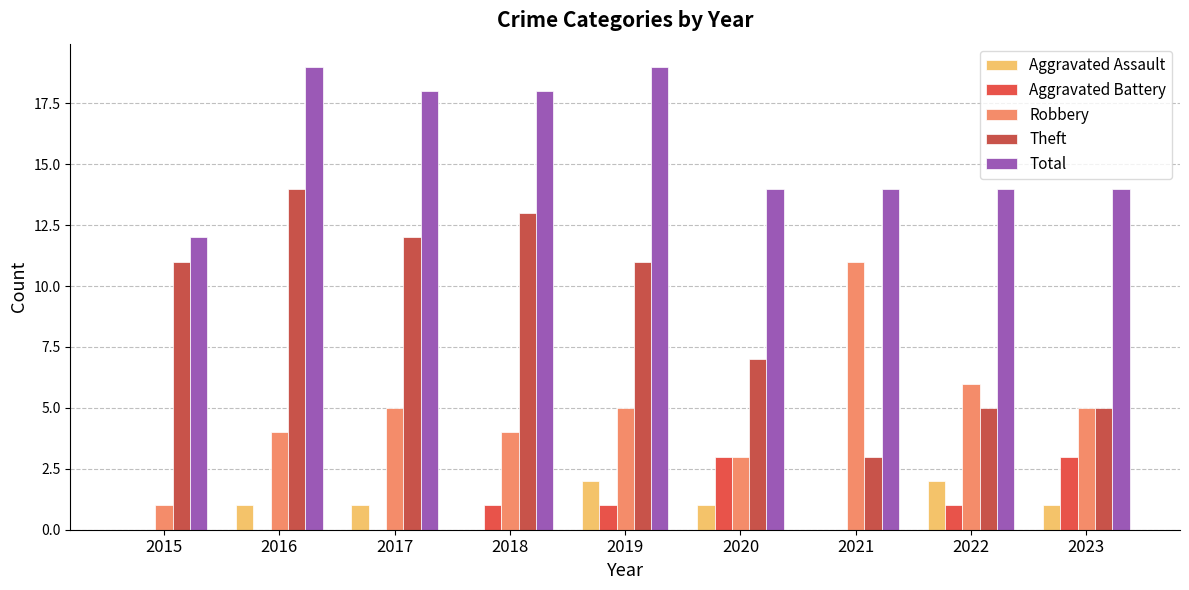

The Aggravated Battery series shows 1 at 2018. True or false?

True